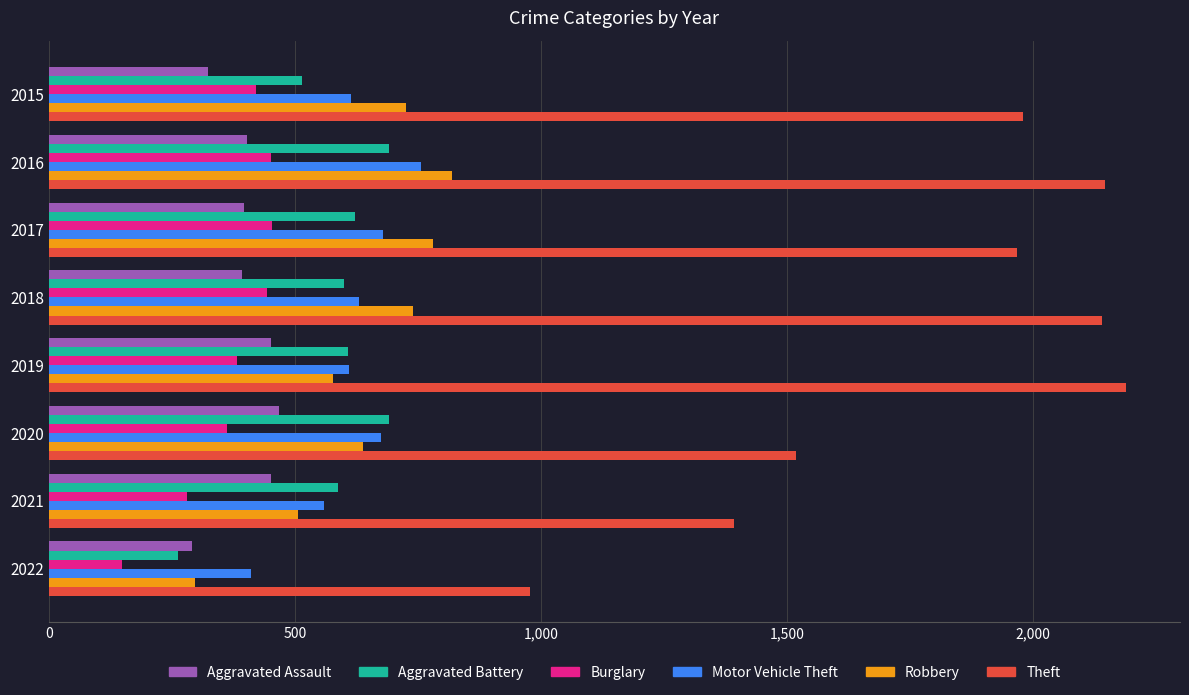

How many values in the Aggravated Battery series are below 608?

4